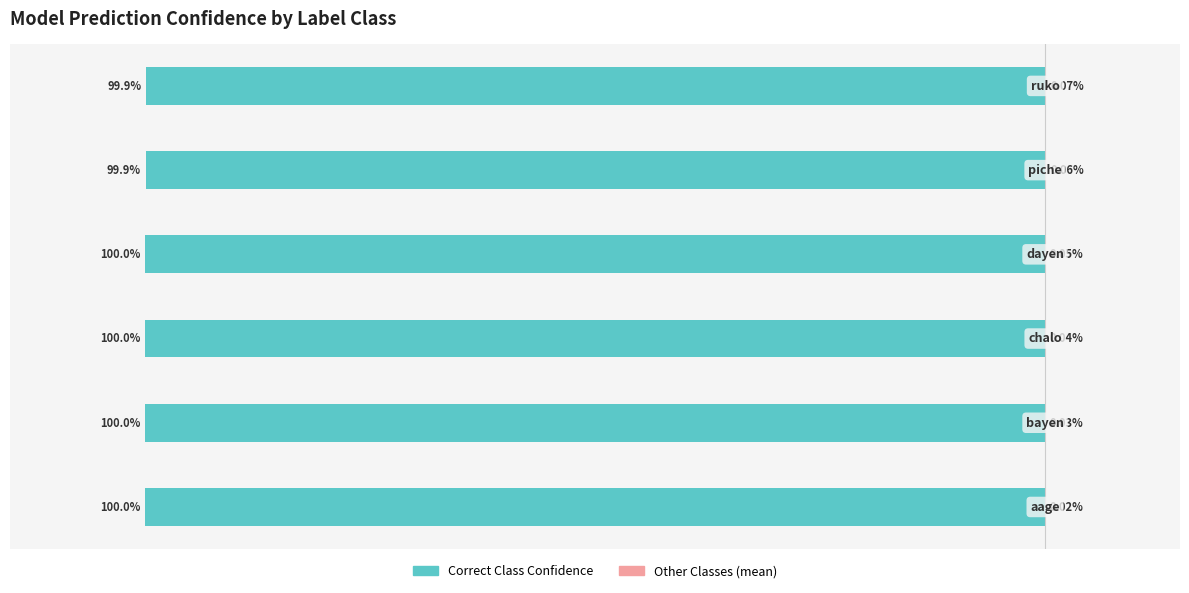

Between 1 and 2, which series saw the biggest shift?

Correct Class Confidence